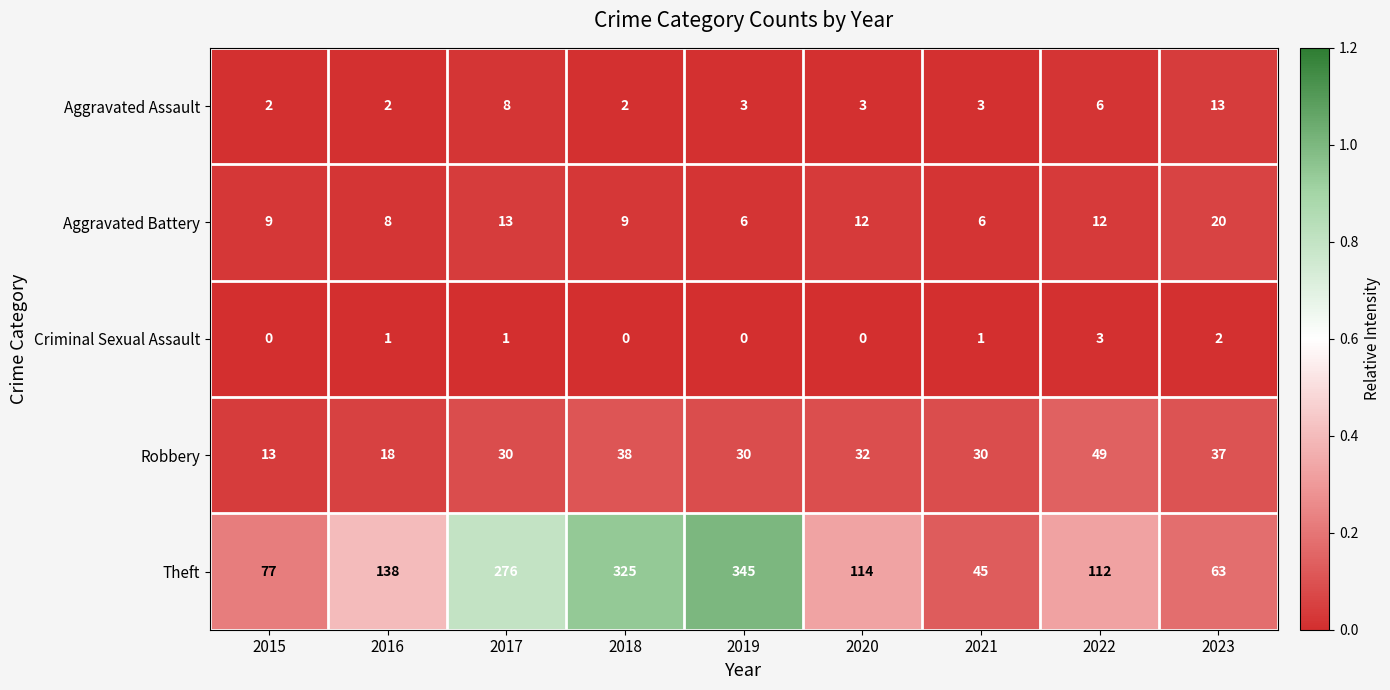

The value of Theft at 2016 is 138. True or false?

True